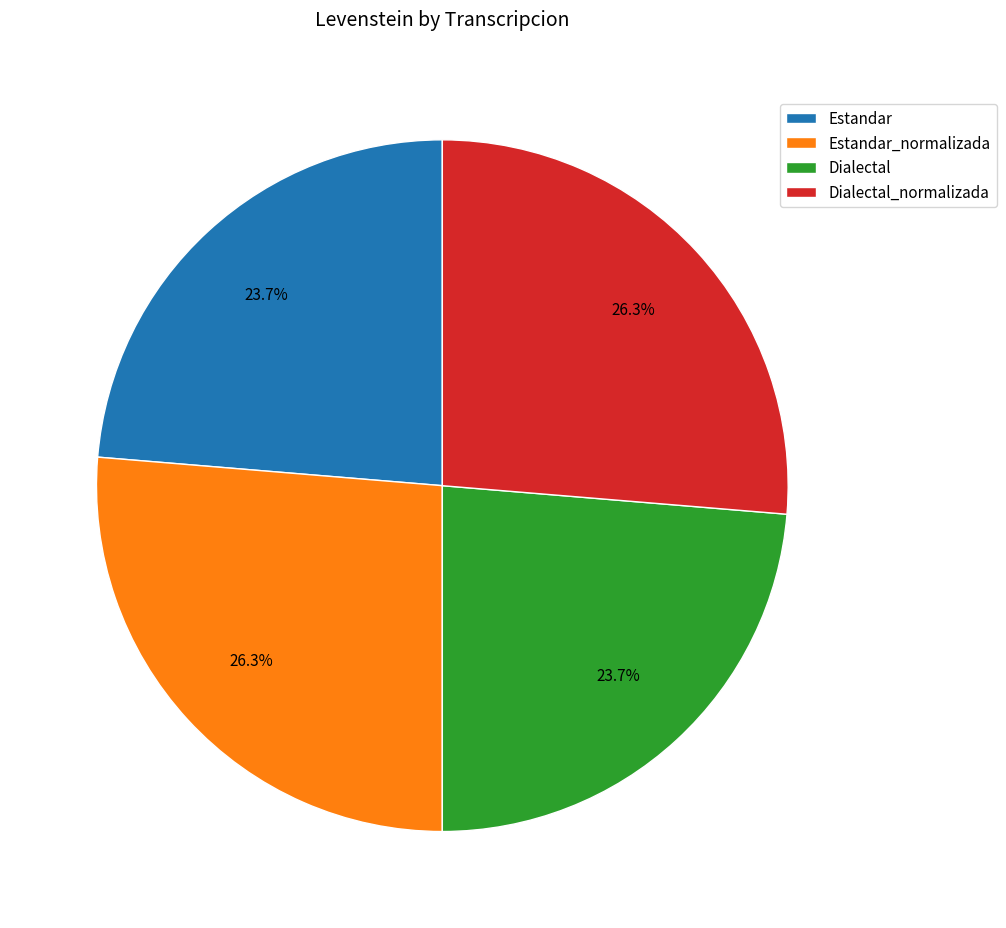

Approximately how many times larger is the value at Dialectal compared to Estandar_normalizada?

0.9